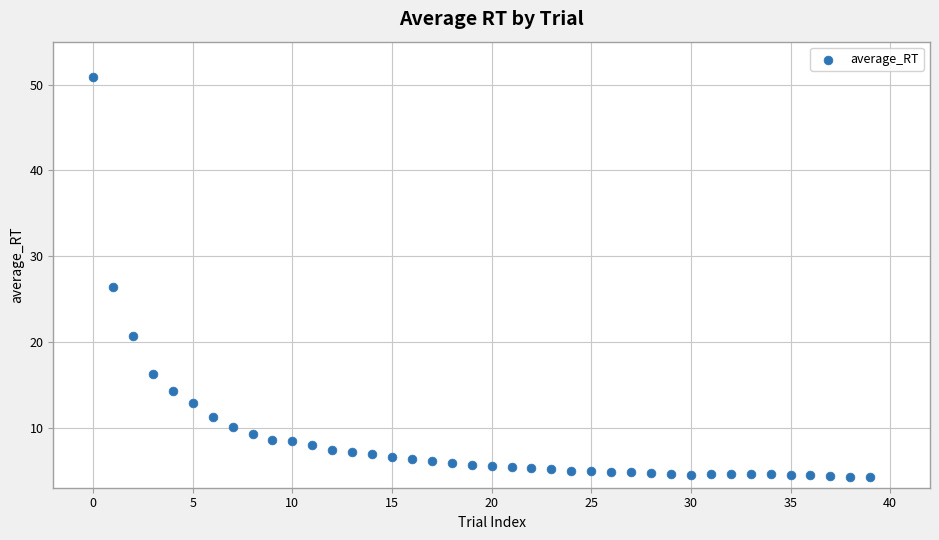

What Y value in the scatter plot is closest to 27?

26.5